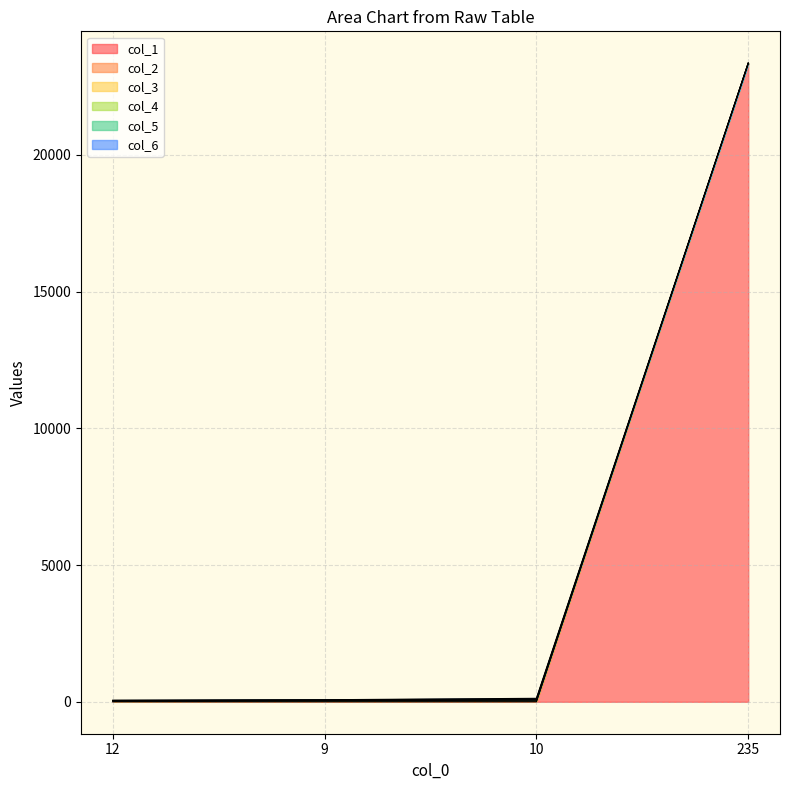

Which label corresponds to the largest value in the chart?

235